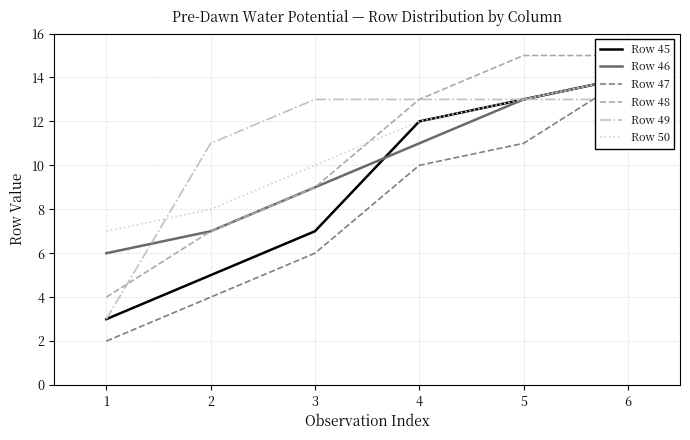

Where does the Row 45 series first go above 12?

5